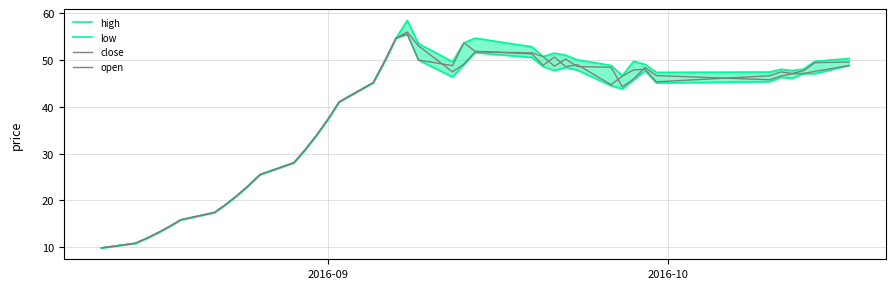

What are all the series names shown in the legend?

high, low, close, open